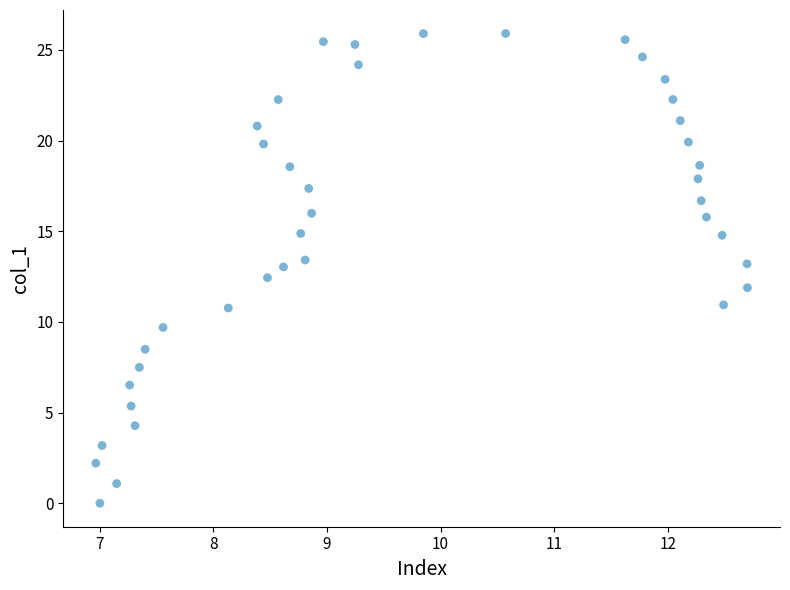

What is the range of Y values (max minus min)?

25.9